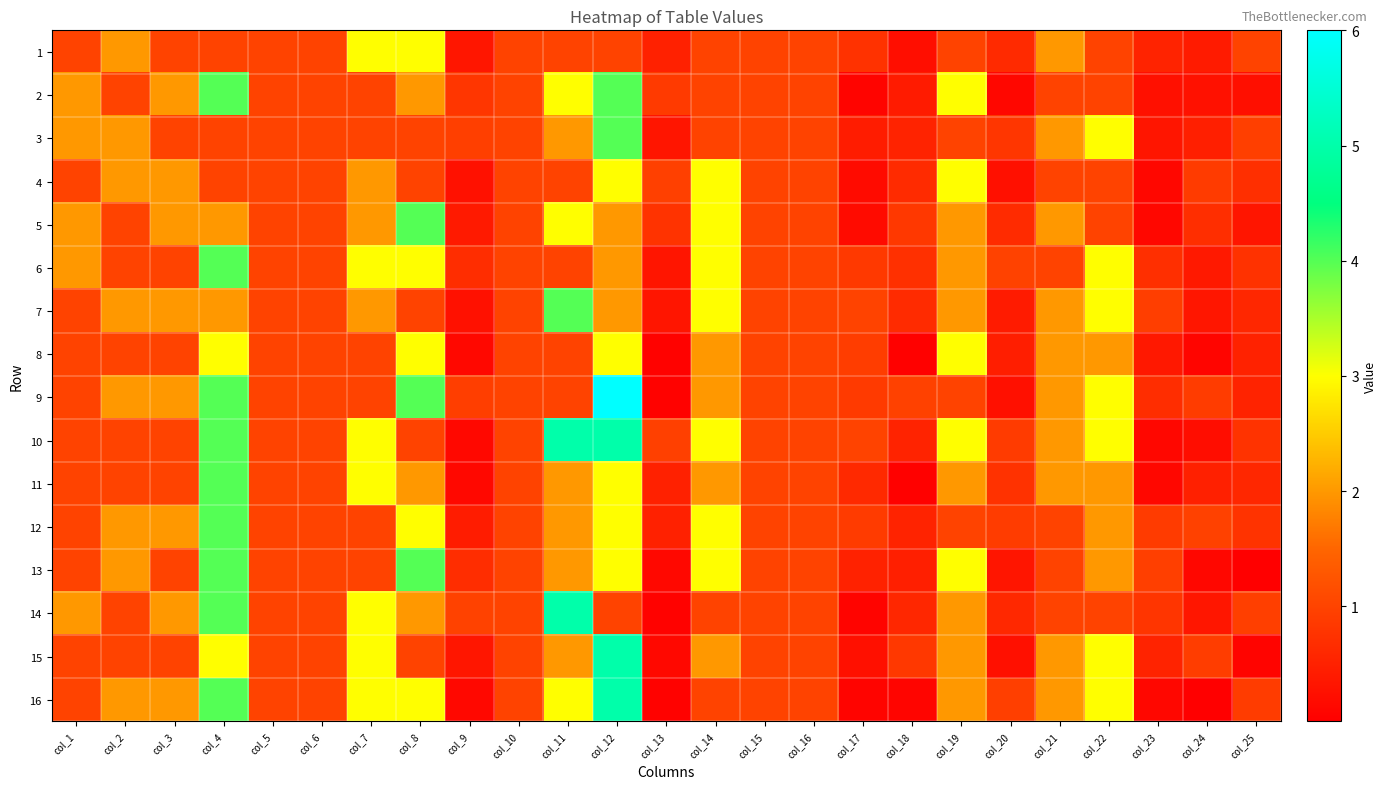

Which series has the largest total across all categories?

10